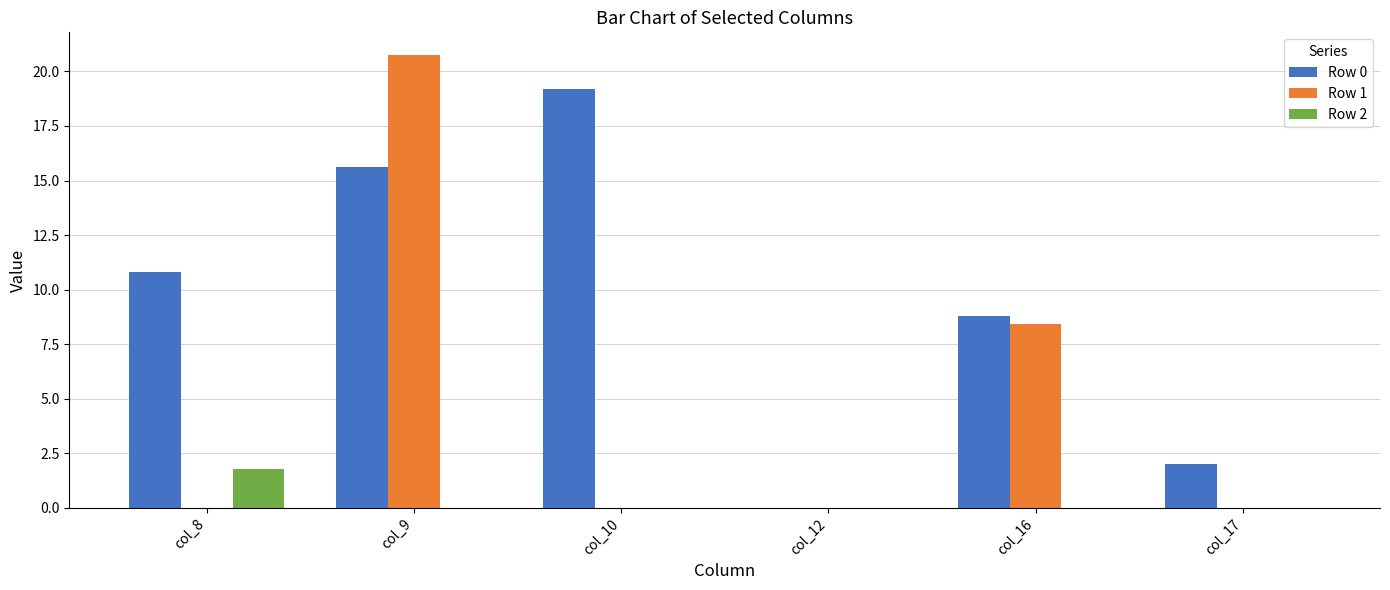

What is the sum of all Row 2 values?

1.8